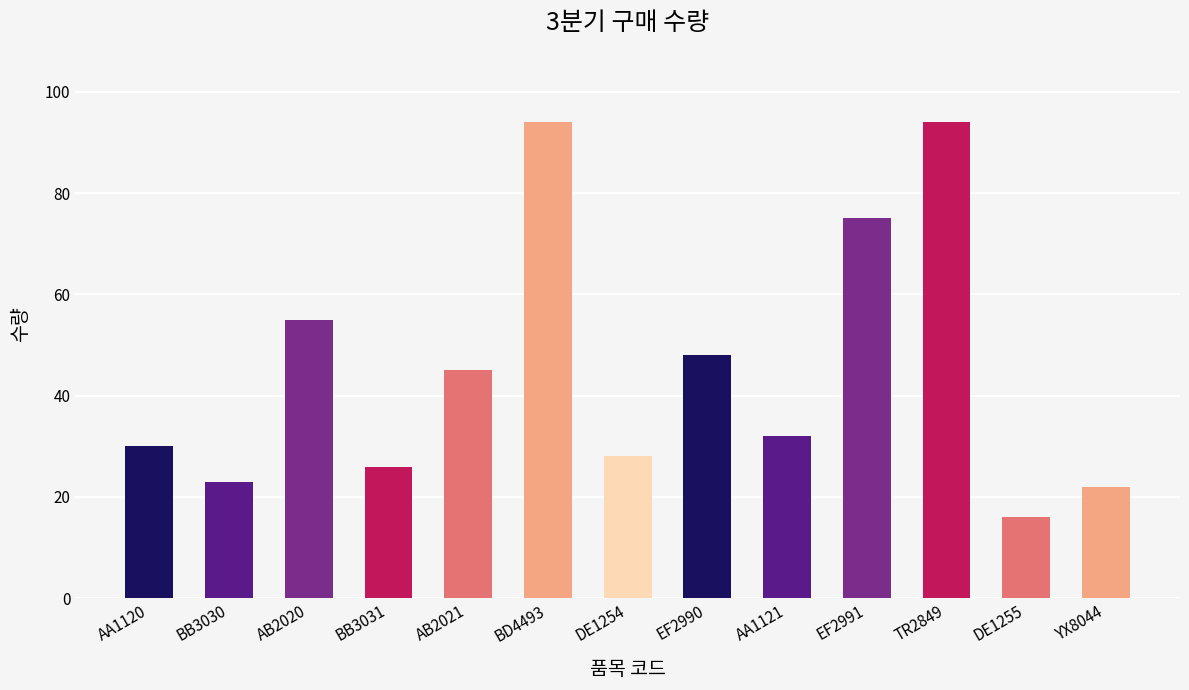

What is the change in value from EF2990 to DE1255?

-32